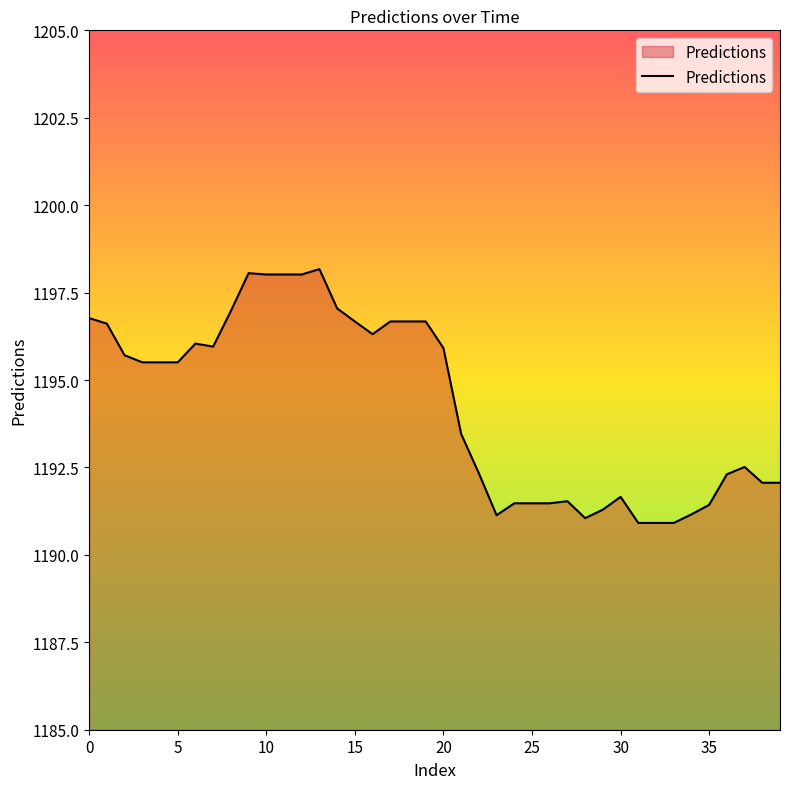

What is the minimum value shown in the chart?

1190.9